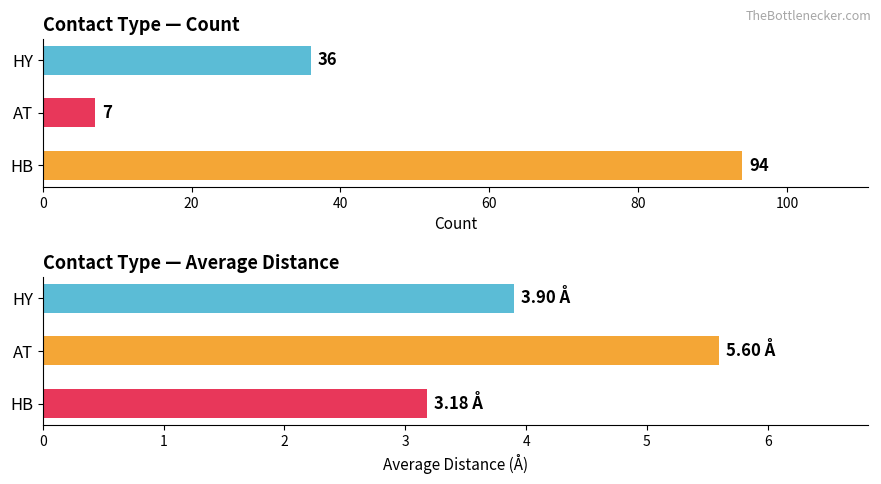

Between AT and HY, which series saw the biggest shift?

Contact Count